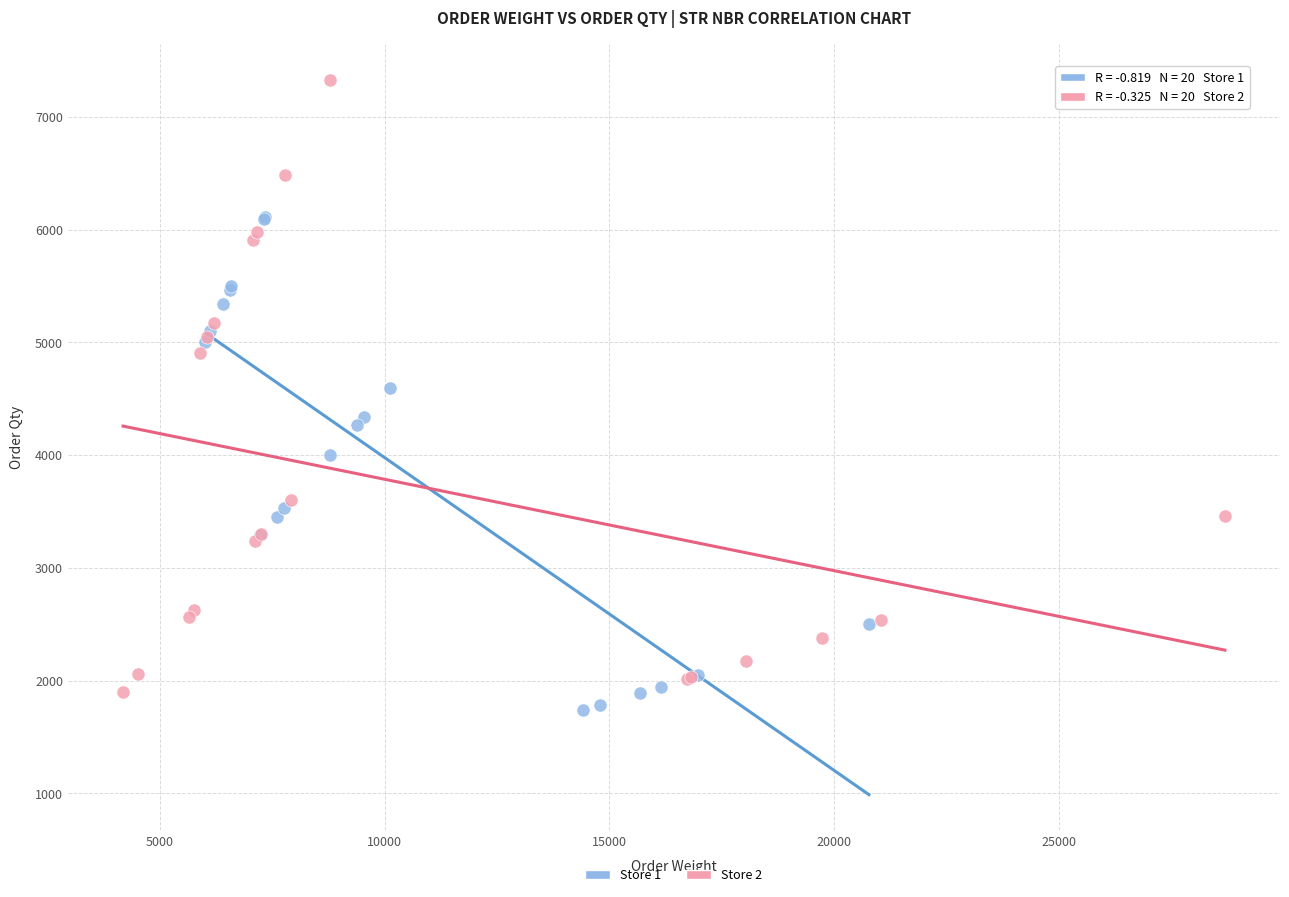

Which series contains the highest Y value?

Store 2